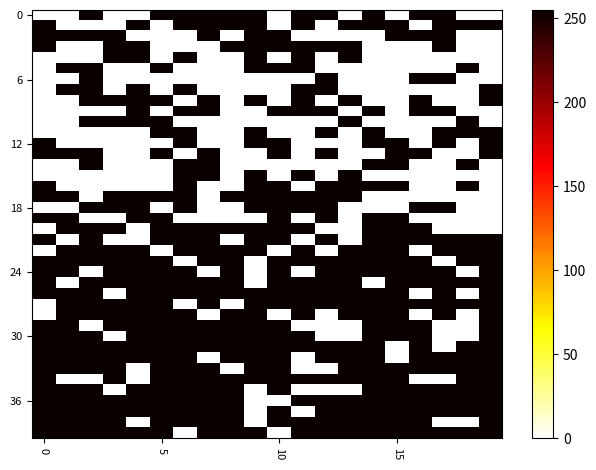

Count the number of categories in the chart.

20